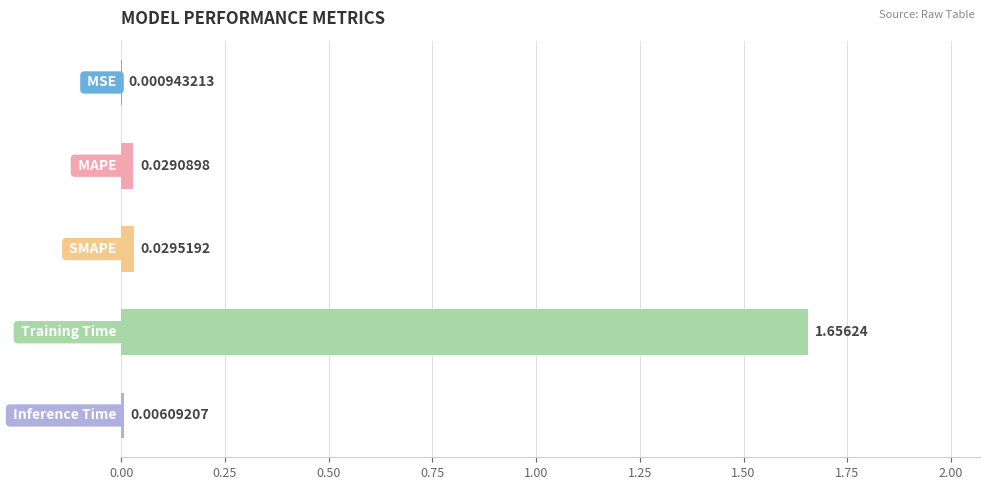

Which category has the highest value across all series?

Training Time